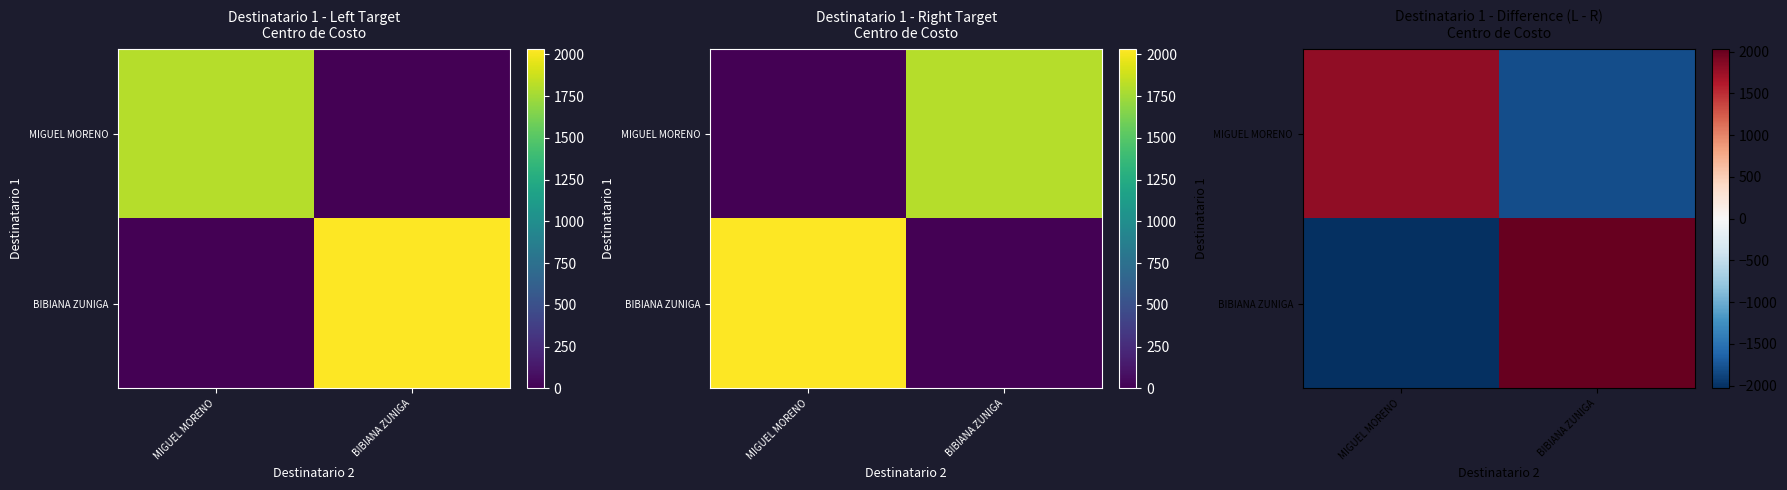

Is it true that MIGUEL MORENO equals 1806 at MIGUEL MORENO?

True